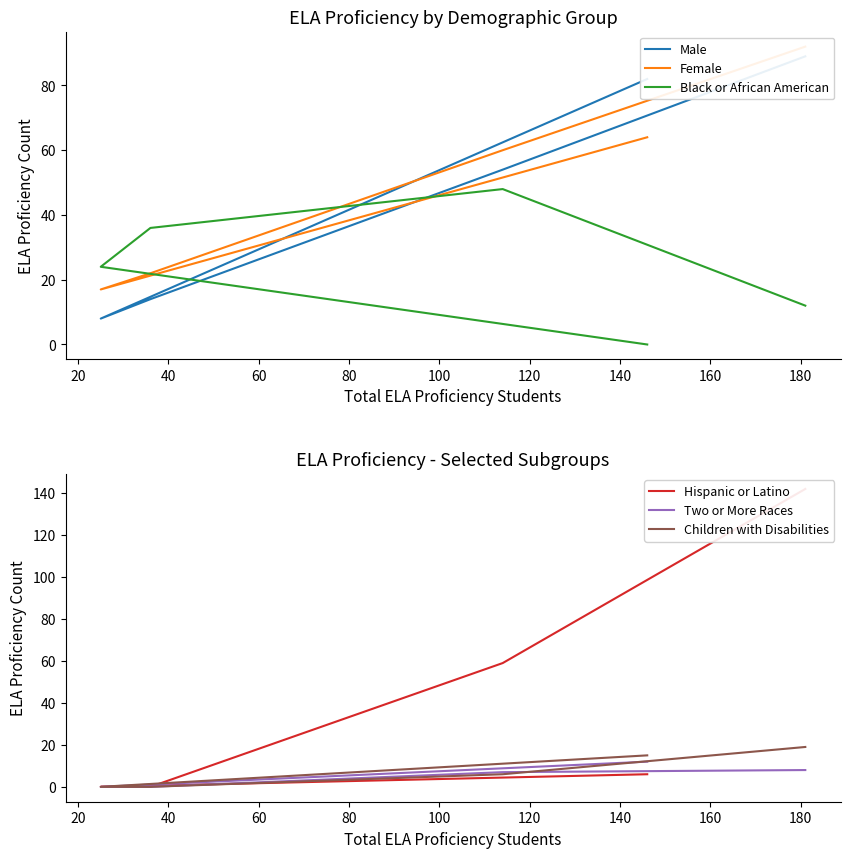

Does the chart display data point markers on the line(s)?

No